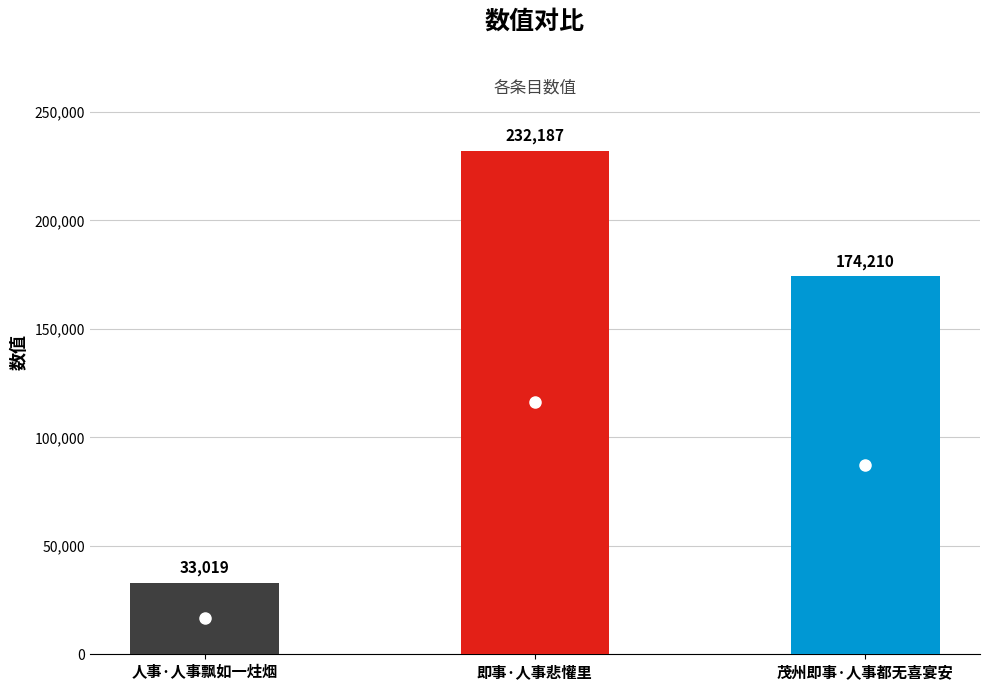

What is the value of the 3rd bar from the left?

174210